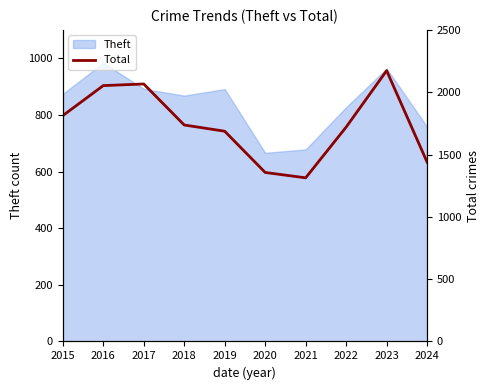

How many points are higher than both their immediate neighbors (excluding endpoints)?

2